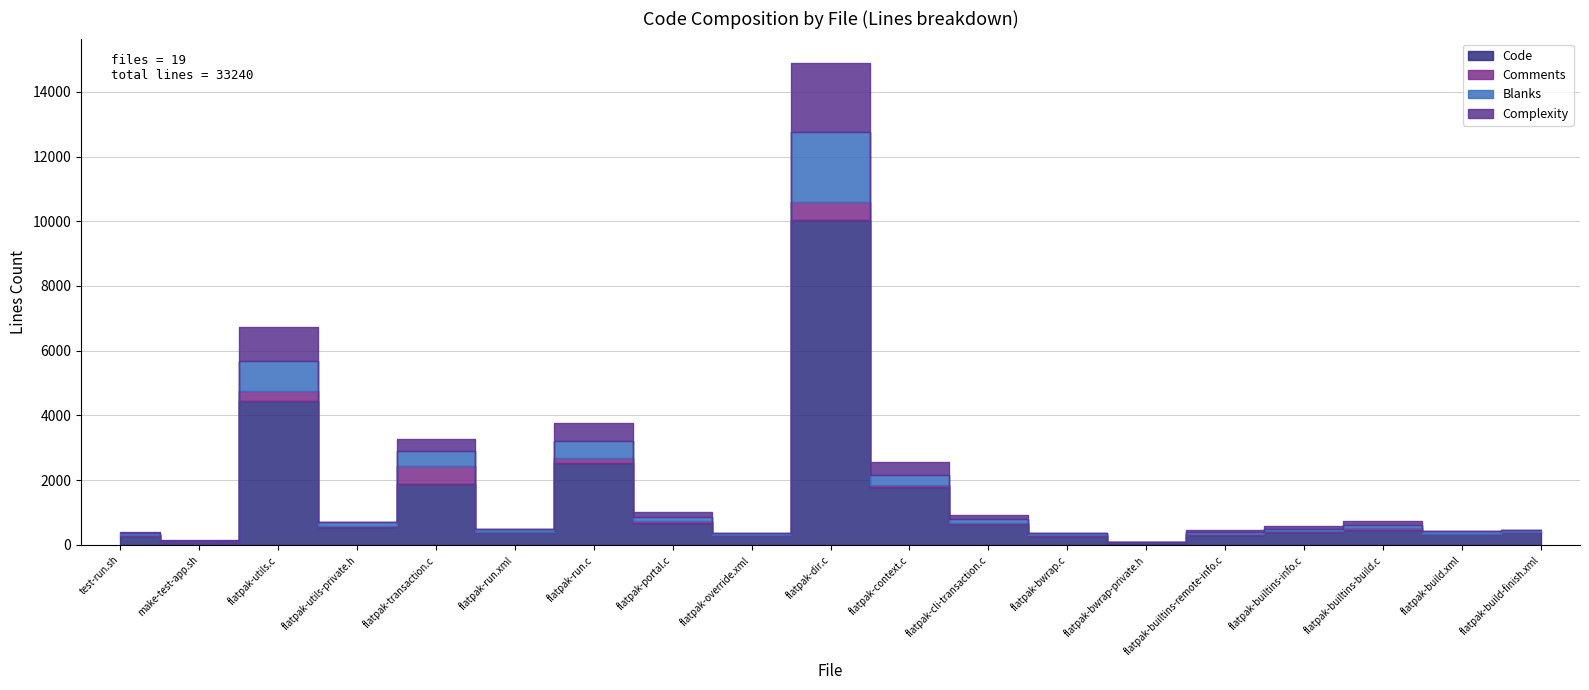

Which series has the largest total across all categories?

Code